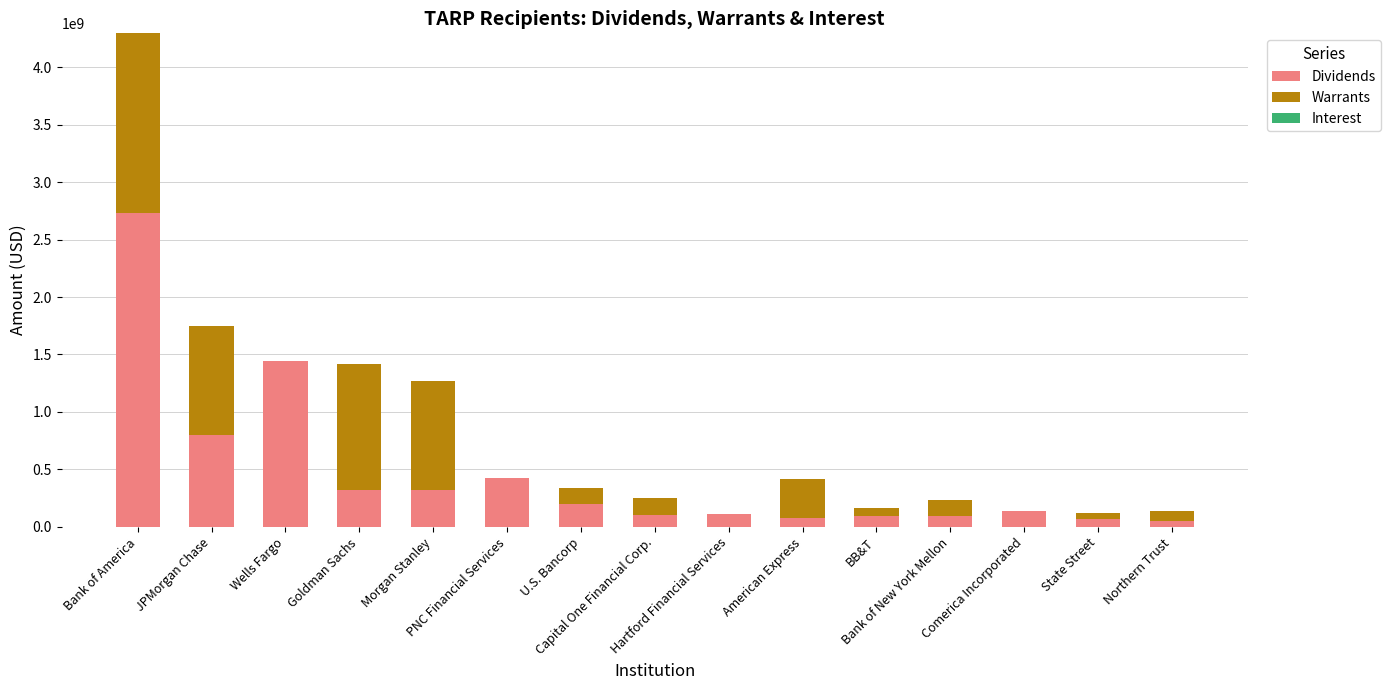

What is the maximum value for Dividends?

2729305555.6